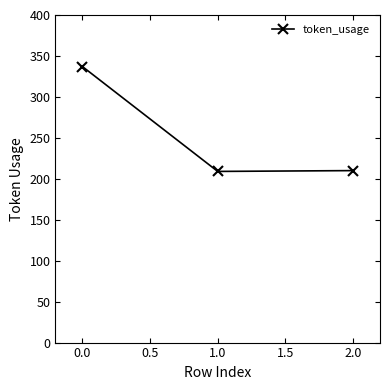

Which category has the highest value across all series?

0.0